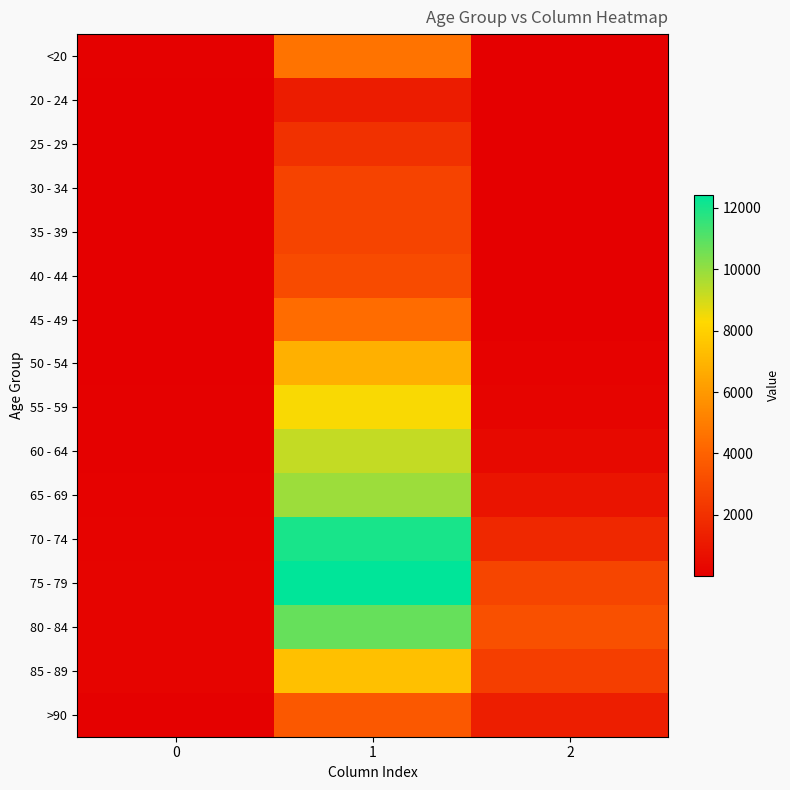

Reading left to right, extract all data points from this chart.

<20: 0=77	1=4641	2=18
20 - 24: 0=5	1=1191	2=4
25 - 29: 0=14	1=2038	2=3
30 - 34: 0=27	1=2765	2=17
35 - 39: 0=17	1=2814	2=18
40 - 44: 0=20	1=3078	2=24
45 - 49: 0=23	1=4396	2=47
50 - 54: 0=39	1=6803	2=126
55 - 59: 0=59	1=8400	2=227
60 - 64: 0=84	1=9236	2=426
65 - 69: 0=137	1=9883	2=850
70 - 74: 0=153	1=12018	2=1690
75 - 79: 0=220	1=12434	2=2848
80 - 84: 0=209	1=10764	2=3273
85 - 89: 0=206	1=7417	2=2548
>90: 0=93	1=3604	2=1224